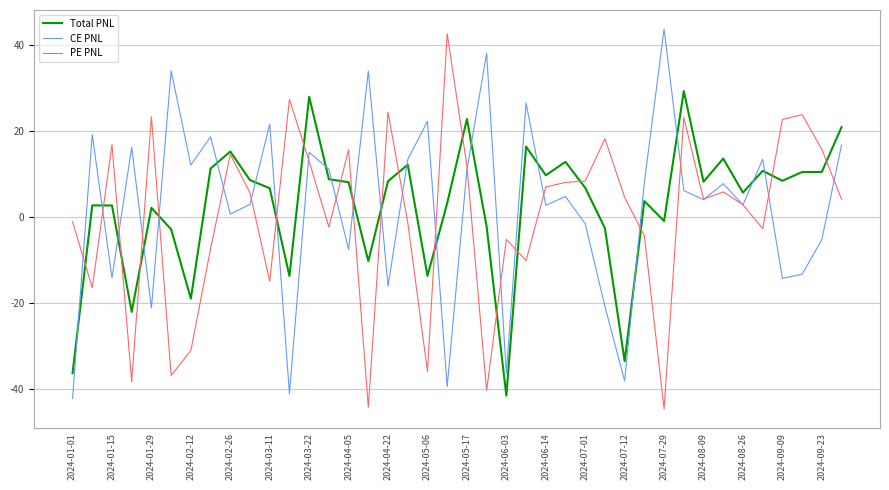

What is the lowest value of the CE PNL series?

-42.3